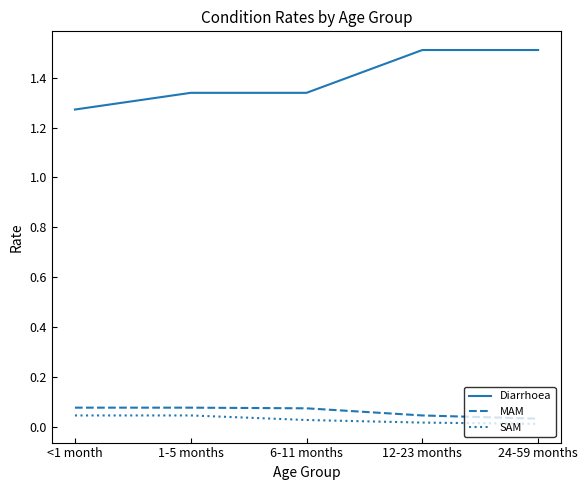

What are all the series names shown in the legend?

Diarrhoea, MAM, SAM